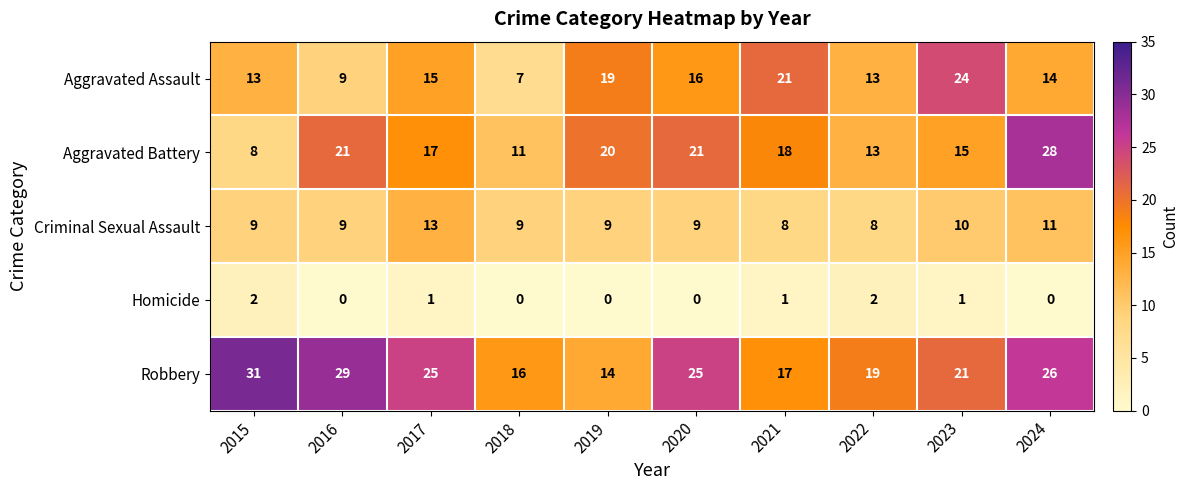

Which series has the largest total across all categories?

Robbery